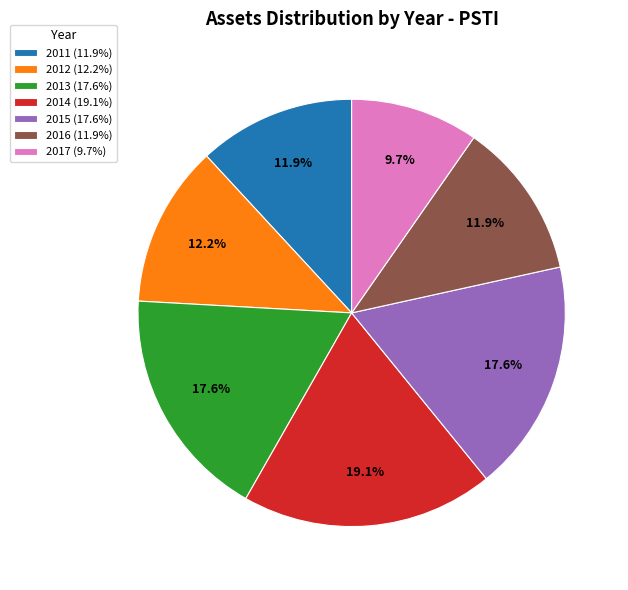

Is there any slice that represents more than half of the pie?

No